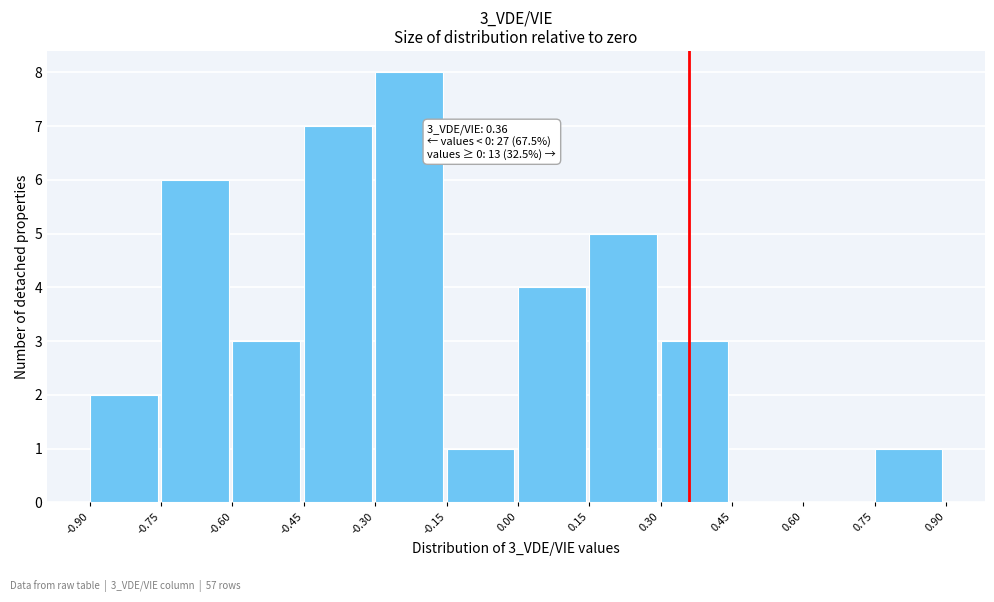

Over which range of the x-axis is the bar tallest?

-0.30 to -0.15